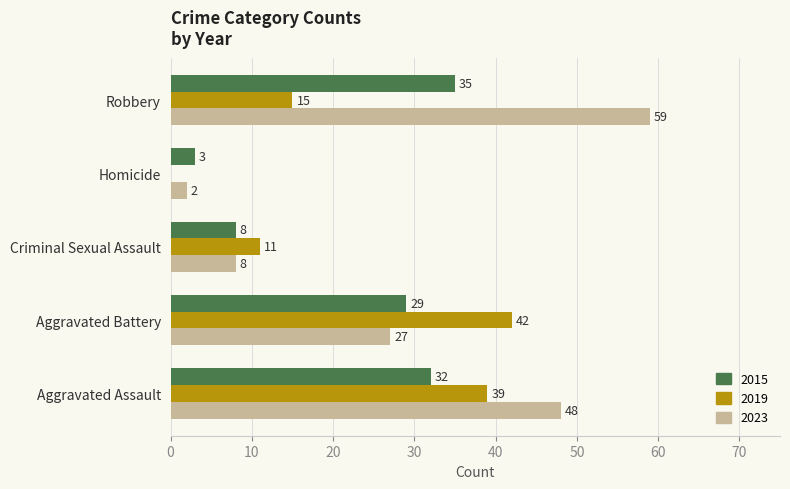

Which category has the highest value in the 2023 series?

Robbery